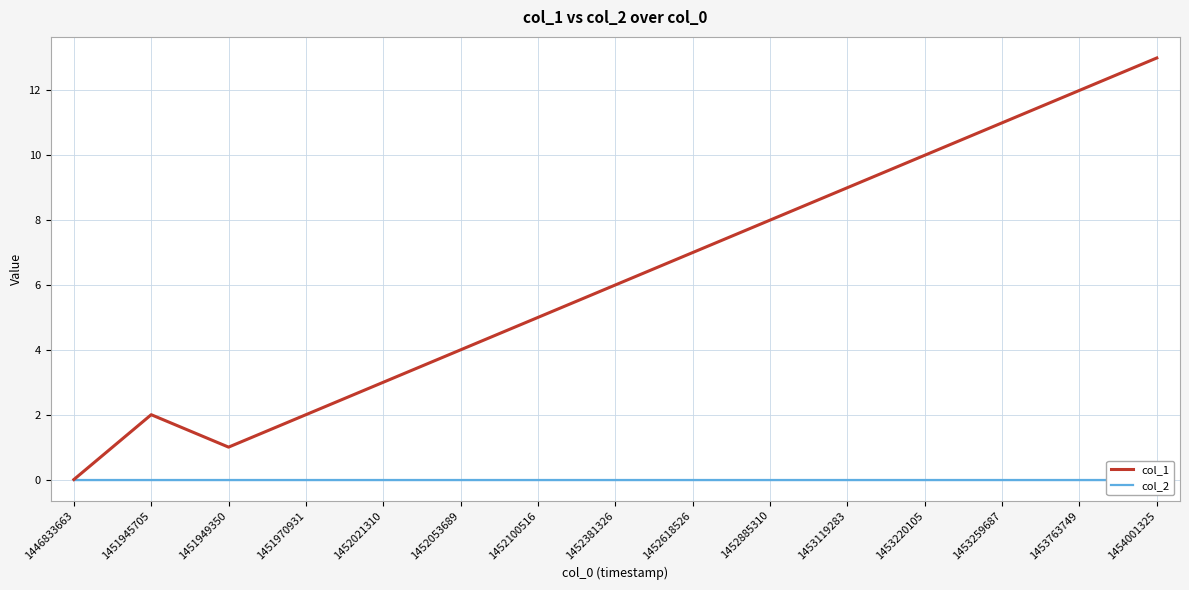

How many distinct data groups are displayed?

2